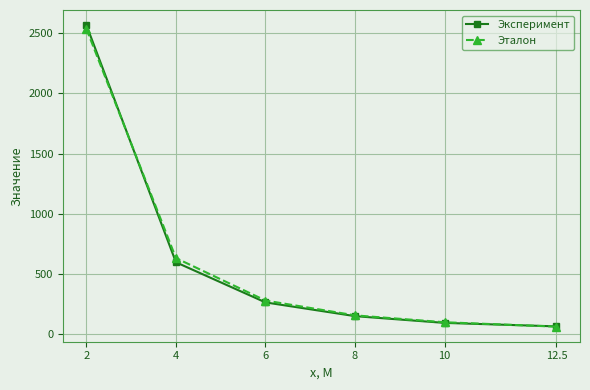

Is the value of Эталон at 10 greater than the value of Эксперимент at 12.5?

Yes